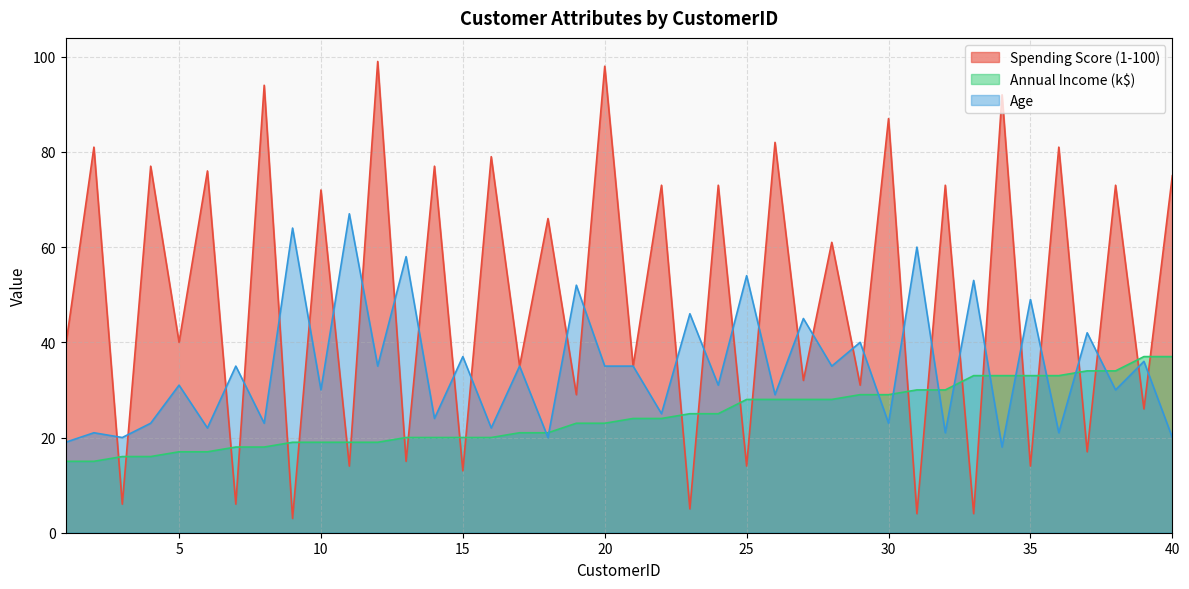

Does the chart have visible grid lines?

Yes